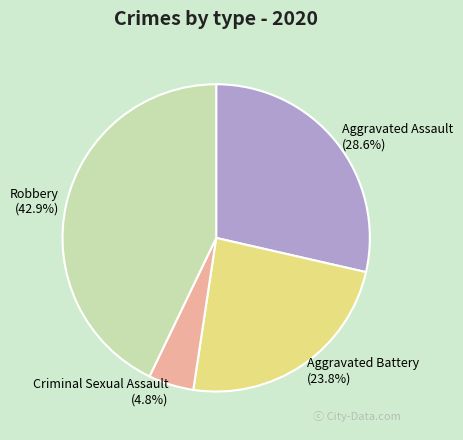

Which slice is the largest?

Robbery